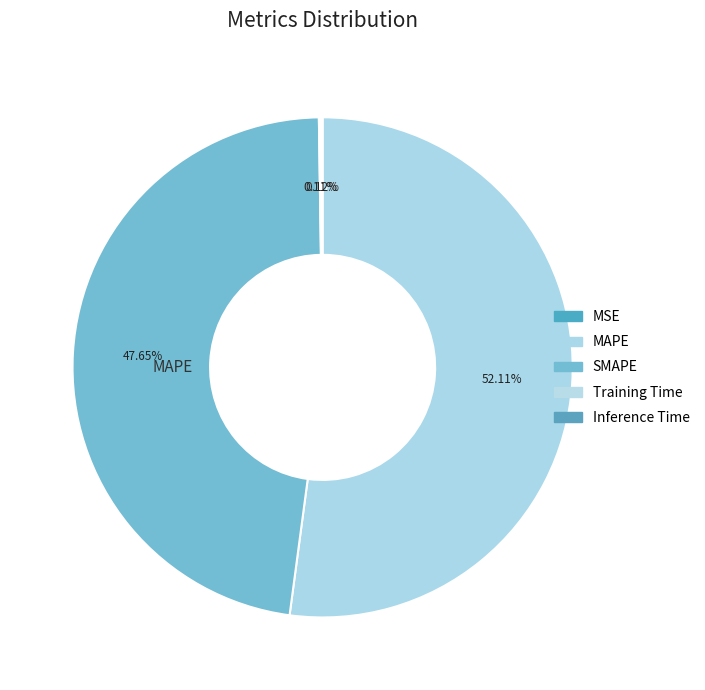

To the nearest percent, what is the difference between the SMAPE and Inference Time slice percentages?

48%